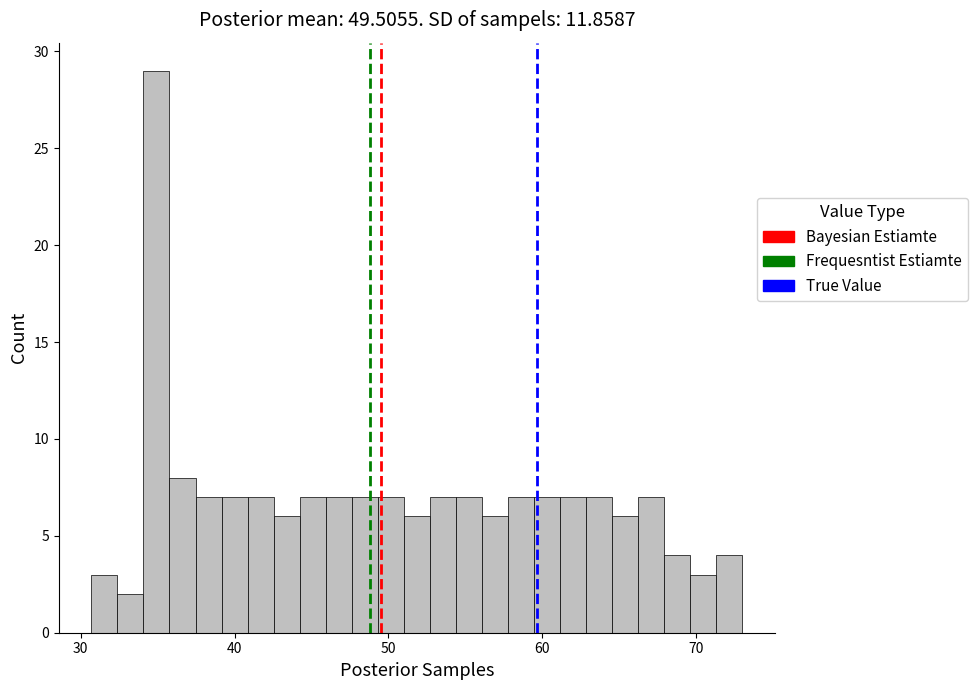

Read against the x-axis, roughly where is the centre of the tallest bar?

35